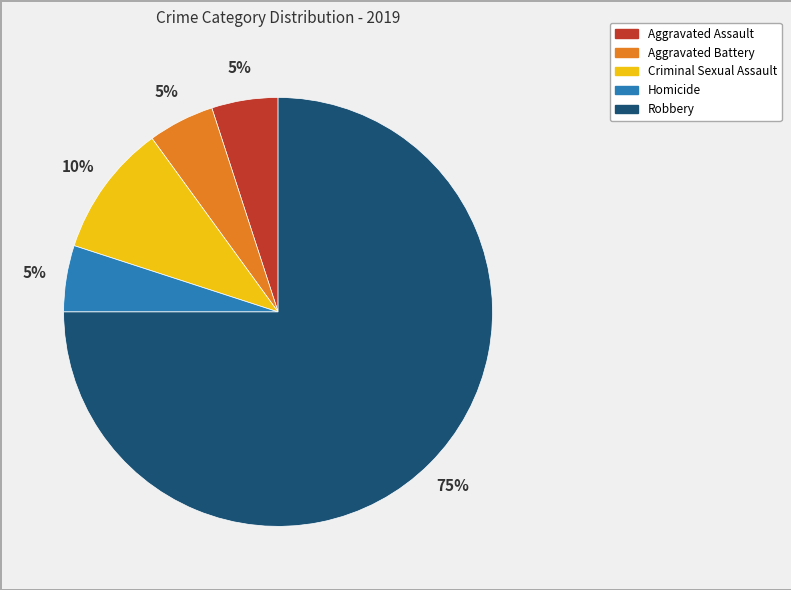

To the nearest percent, what is the difference between the largest and smallest slice percentages?

70%